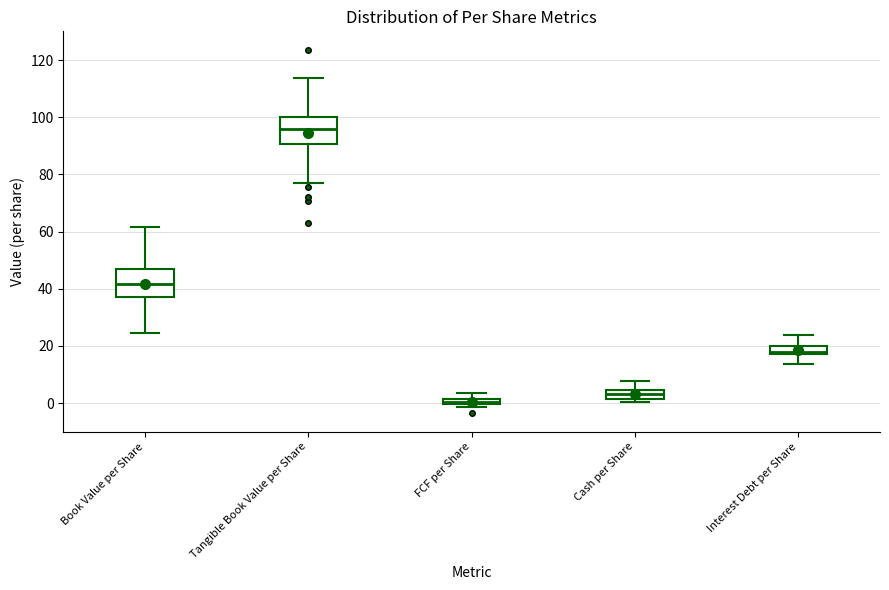

Where does the upper whisker of the box for Interest Debt per Share end on the y-axis? The values are not printed on the chart, so give them approximately, as read against the axis.

24